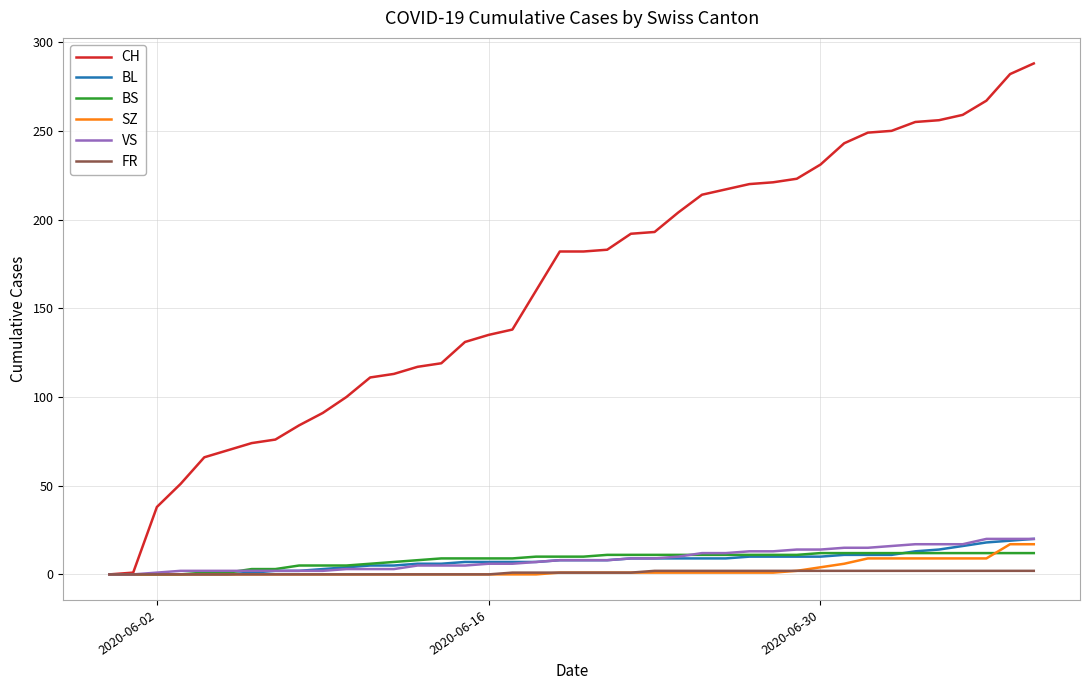

What is the highest value of the CH series?

288